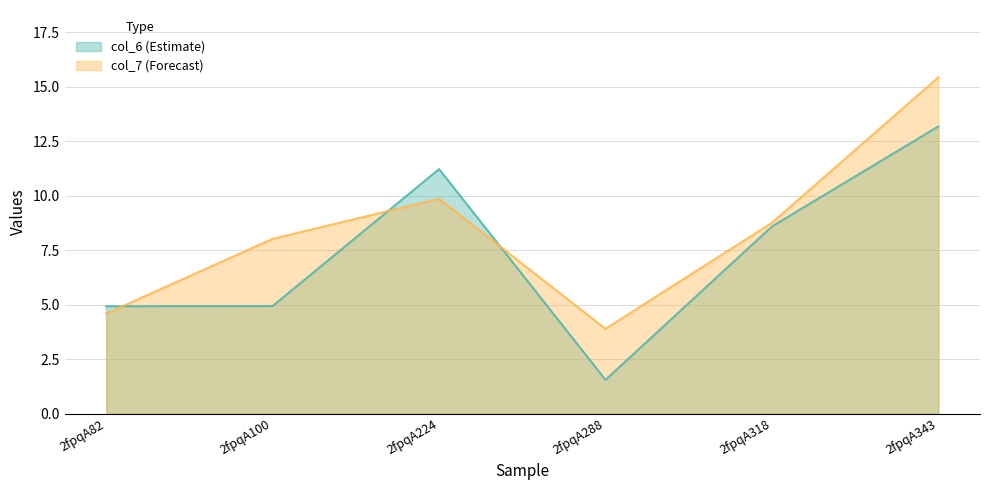

How many distinct data groups are displayed?

2